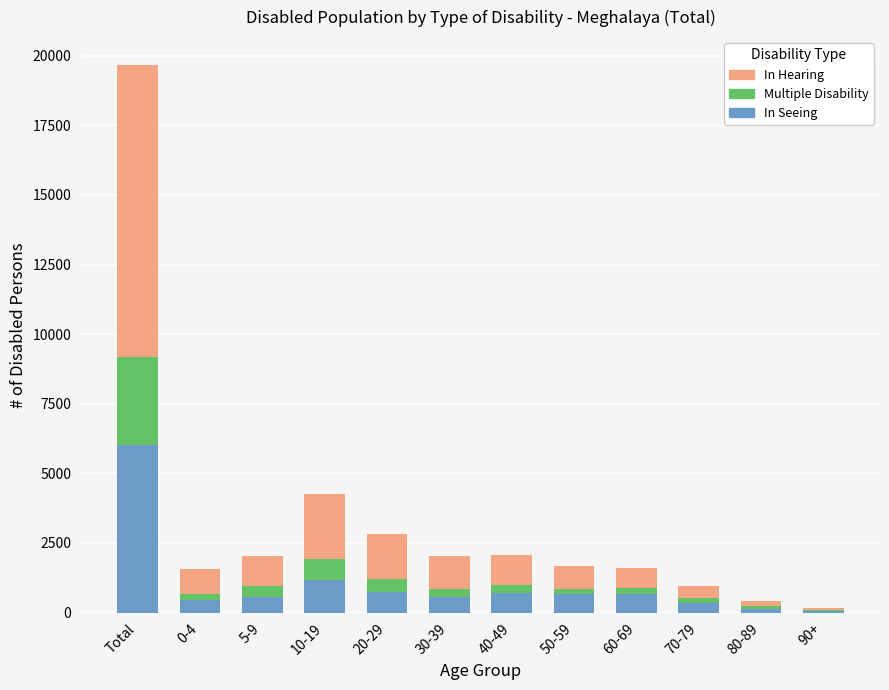

What is the average value of the In Seeing series?

1001